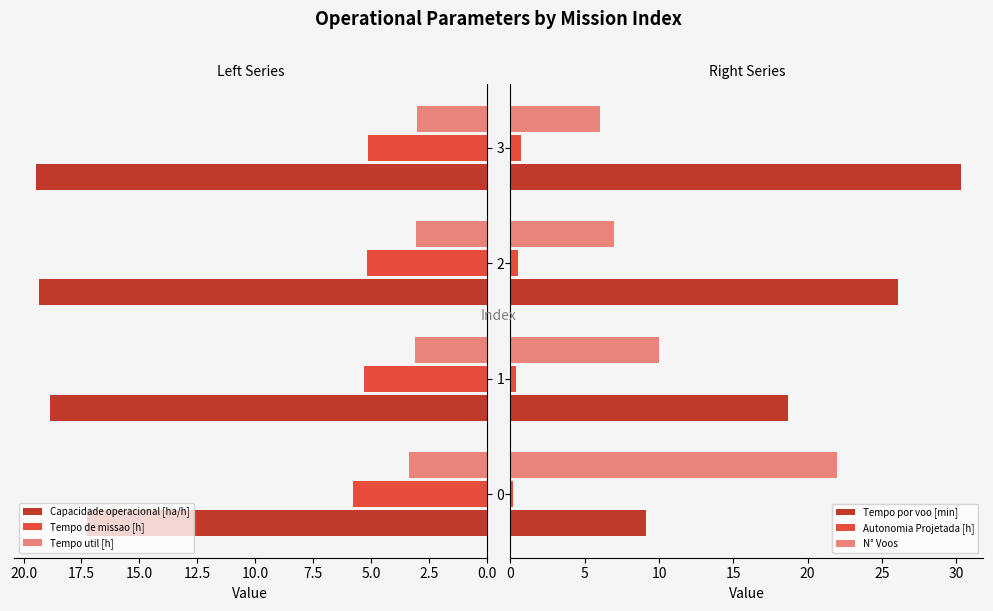

The value of Tempo util [h] at 1 is 3.1. True or false?

True